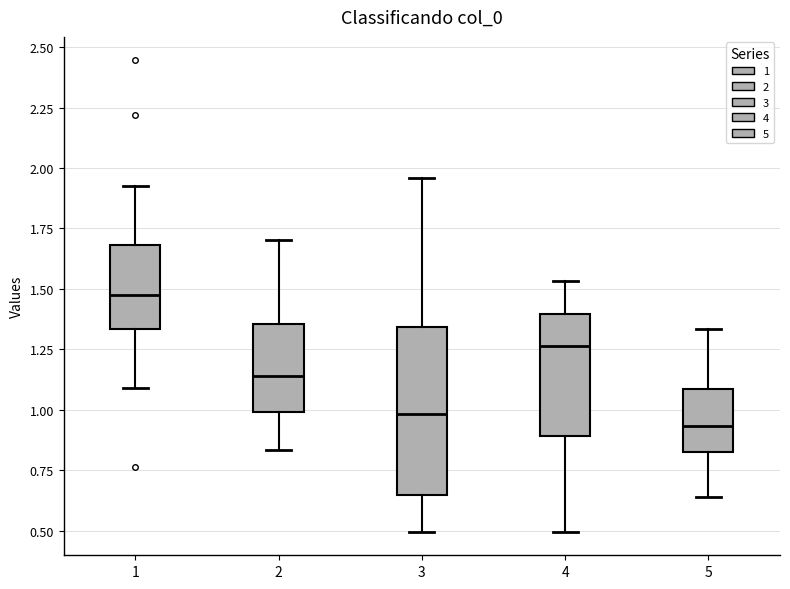

Which box is the tallest, from its lower edge to its upper edge?

3